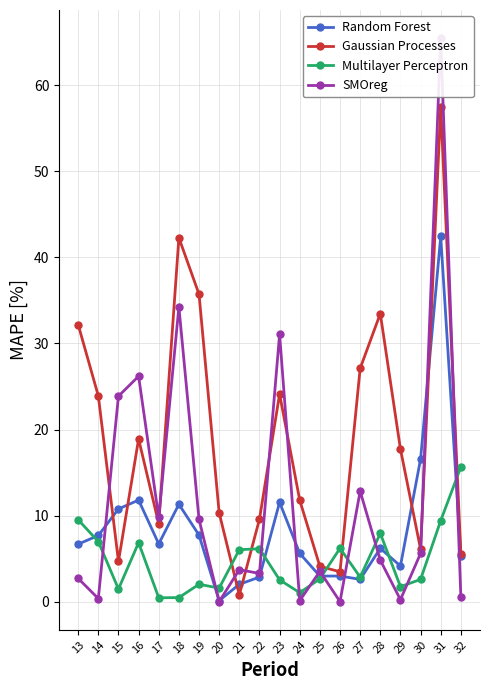

What is the average value of the SMOreg series?

11.9